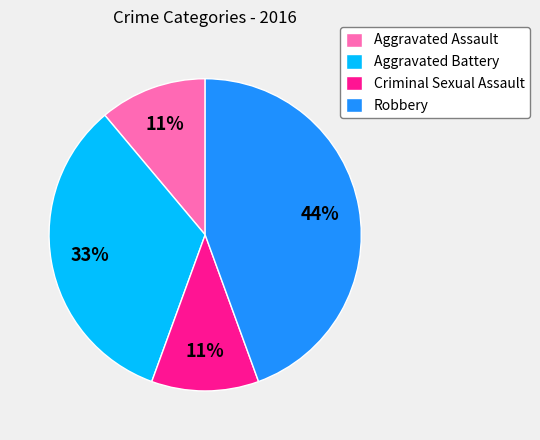

How many segments does this pie chart have?

4